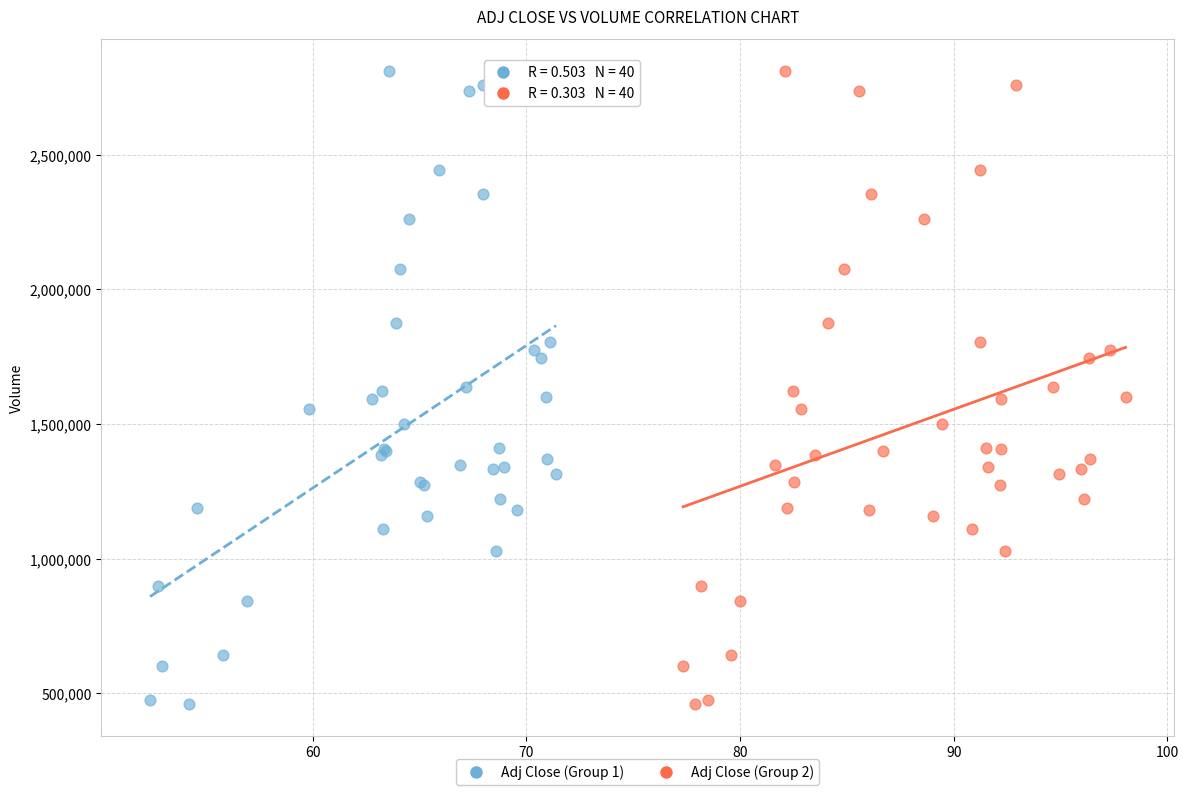

What are all the series names shown in the legend?

Adj Close (Group 1), Adj Close (Group 2)